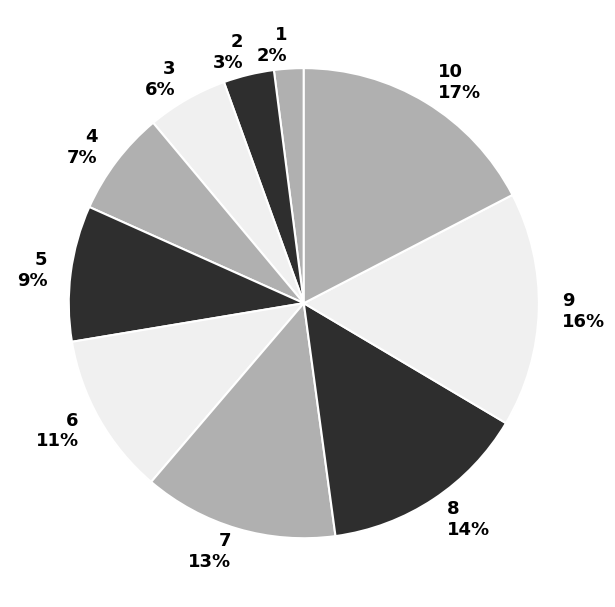

True or false: 7 accounts for 13% of the total.

True